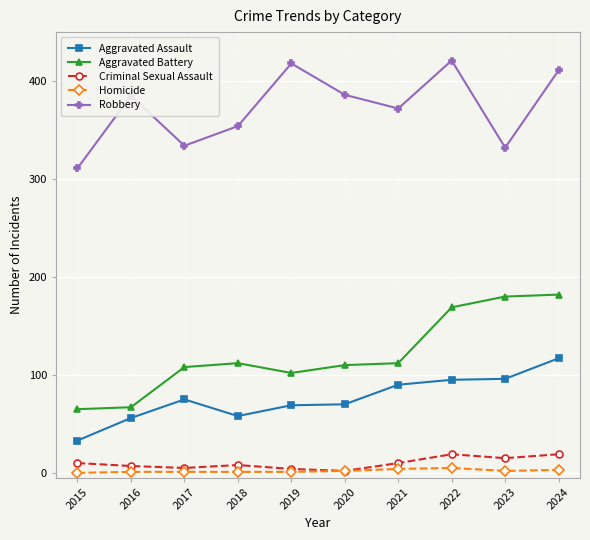

Is this an area chart (filled region under the line)?

No